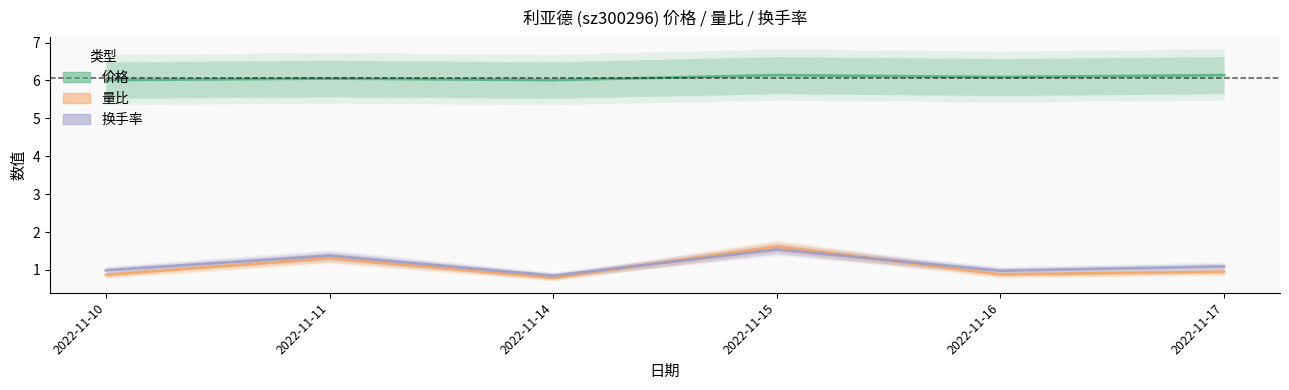

Which category has the highest value across all series?

2022-11-15